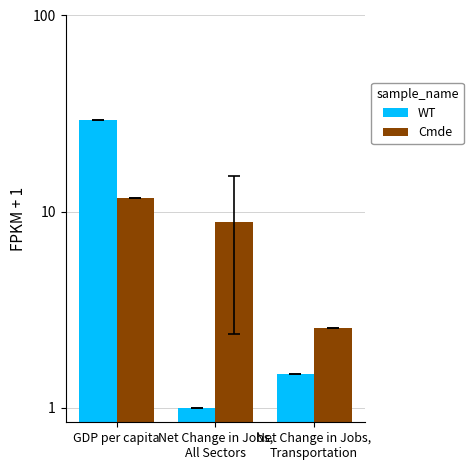

How many data points in Cmde are above 8?

2